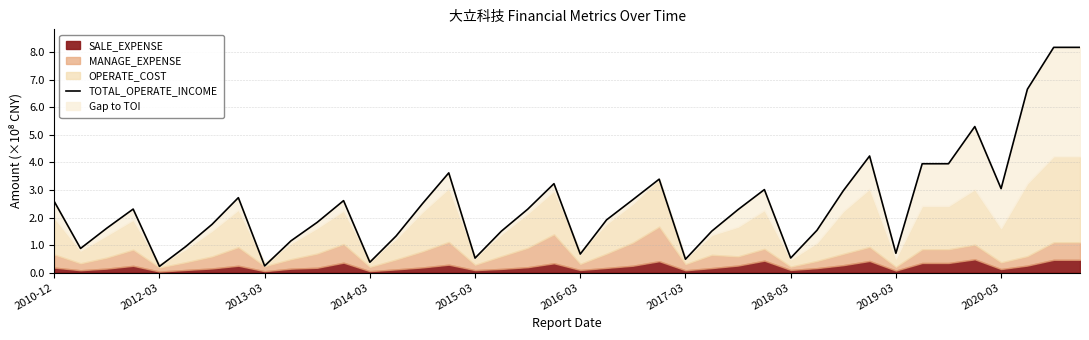

What is the sum of all values?

99.5